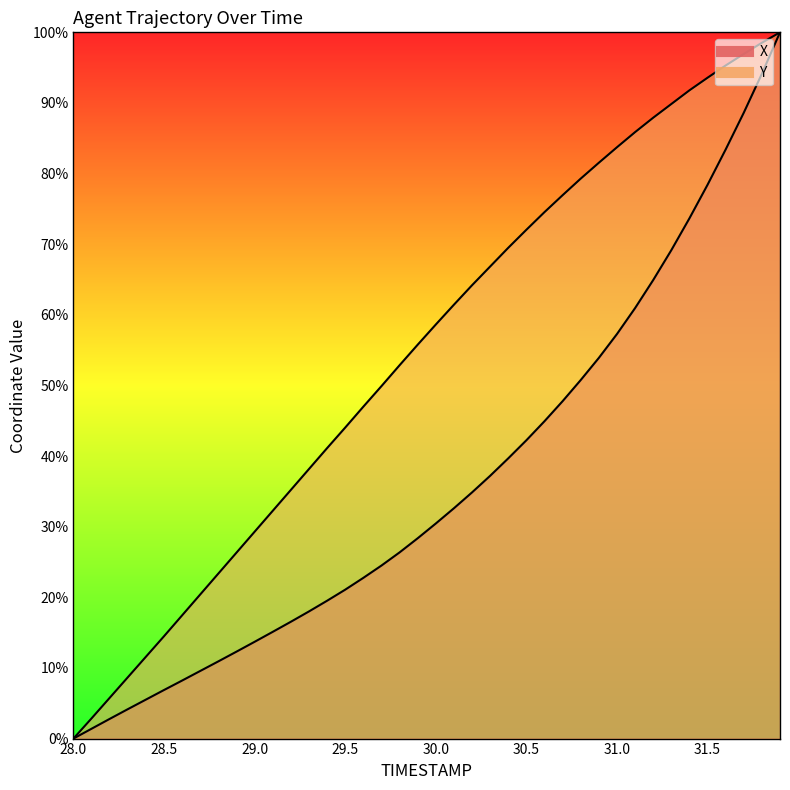

Where does the Y series first go above 58?

30.0